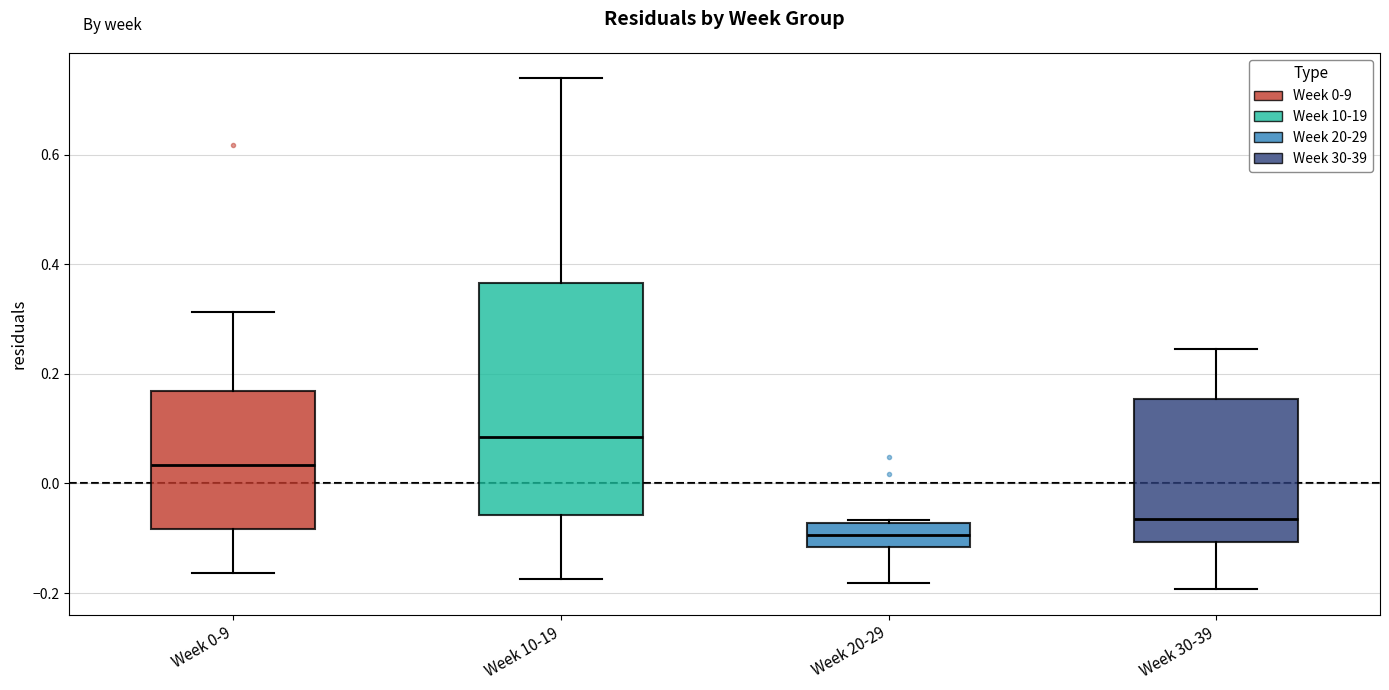

Comparing the boxes themselves (not the whiskers), which one is the tallest?

Week 10-19